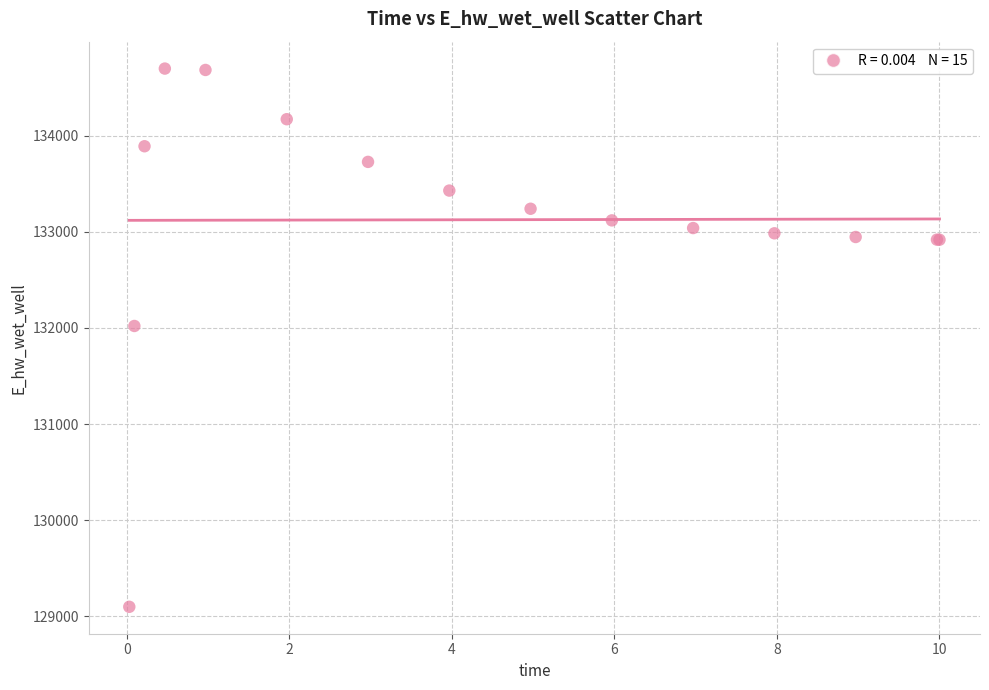

What Y value in the scatter plot is closest to 131898?

132020.5